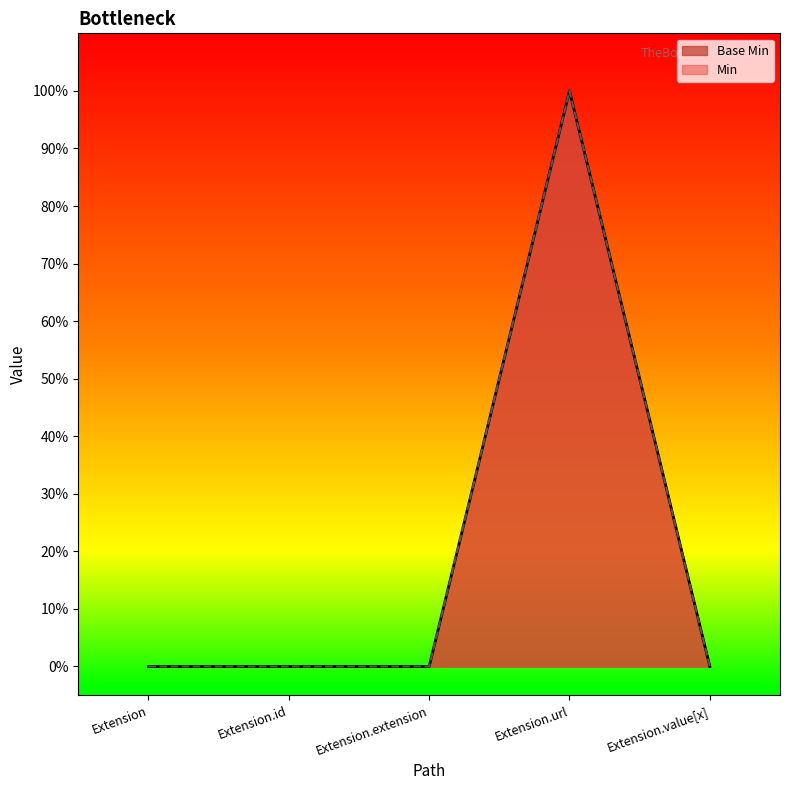

At which label is the value closest to 0?

Extension